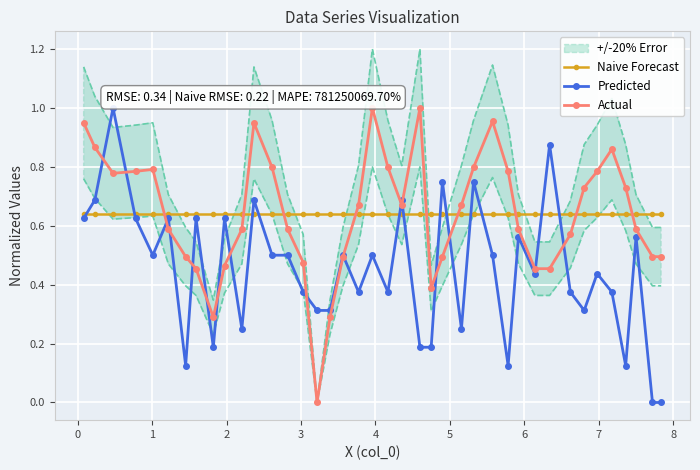

At how many categories does at least one series exceed 0?

40